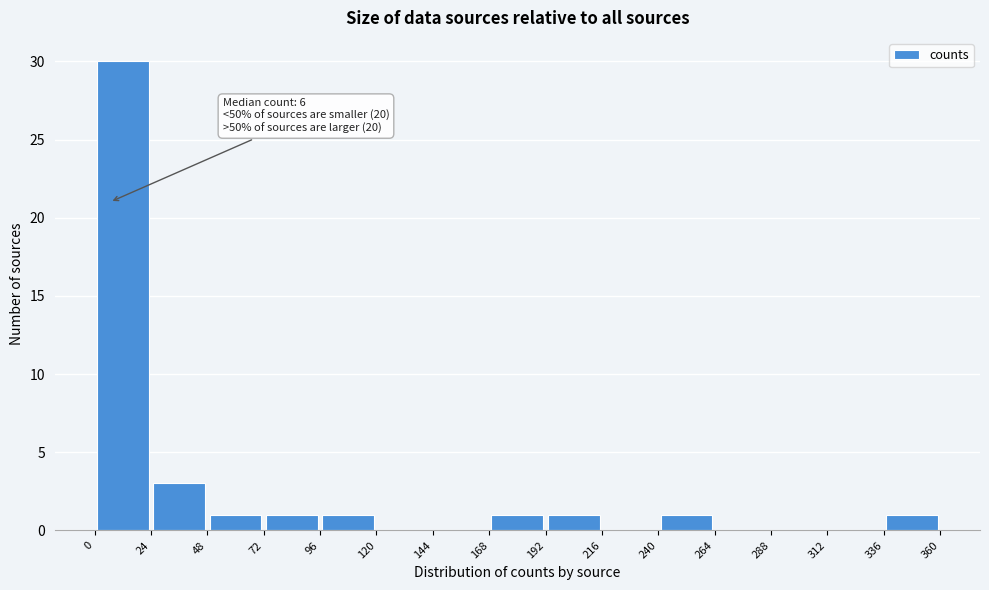

Over which range of the x-axis is the bar tallest?

0 to 24